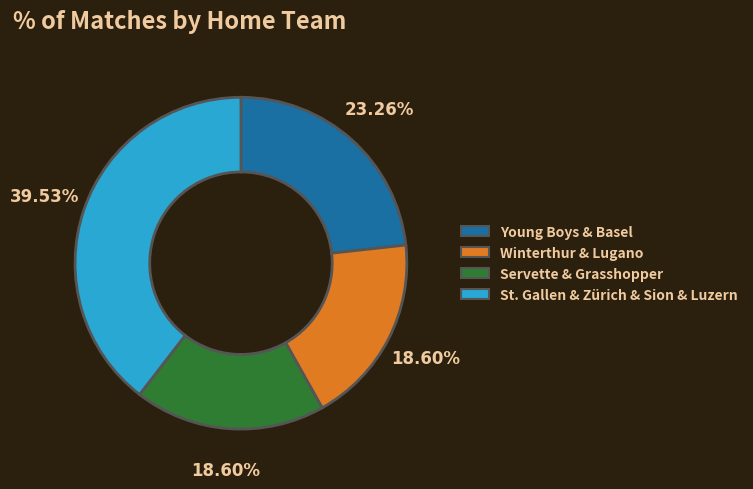

Does any single category account for the majority?

No